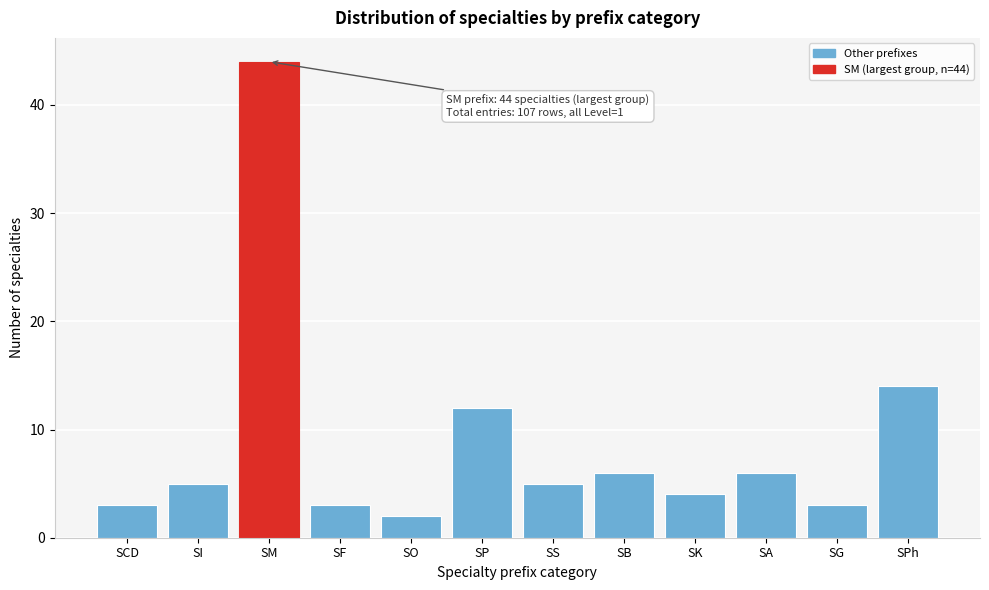

Reading right to left, list all the values displayed in this chart.

14	3	6	4	6	5	12	2	3	44	5	3